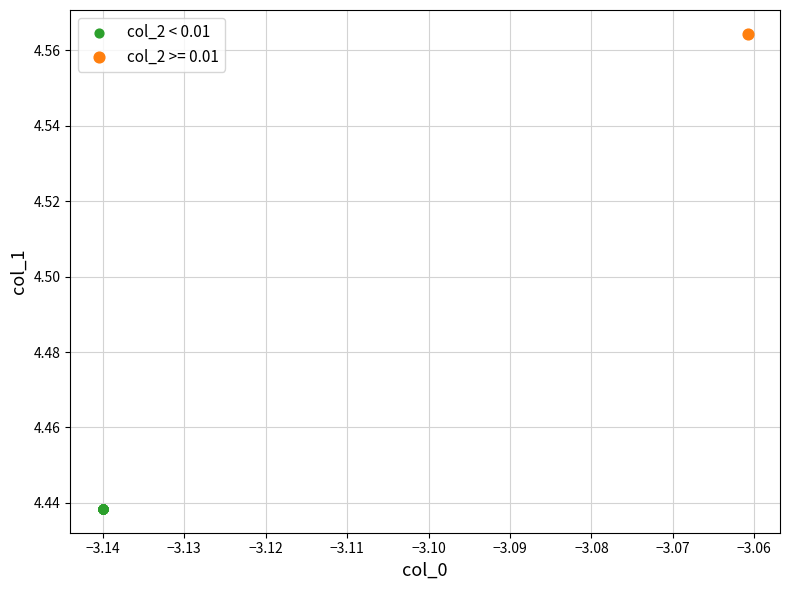

What are all the series names shown in the legend?

col_2 < 0.01, col_2 >= 0.01